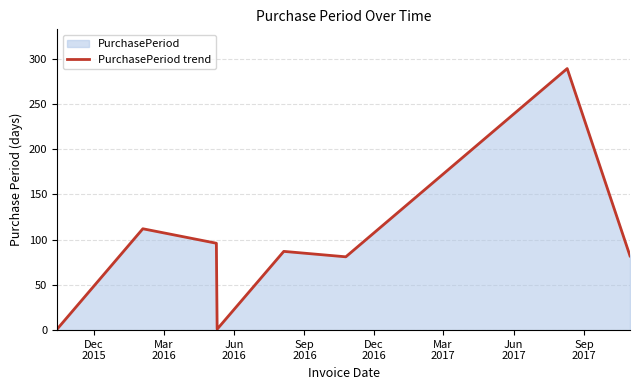

True or false: there are more than 0 points higher than both neighbors.

True